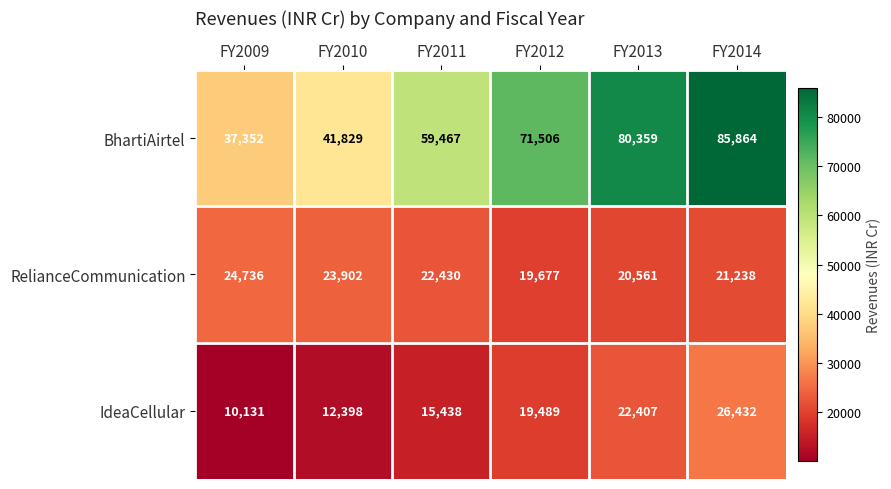

What is the difference between the maximum and minimum values in the IdeaCellular series?

16301